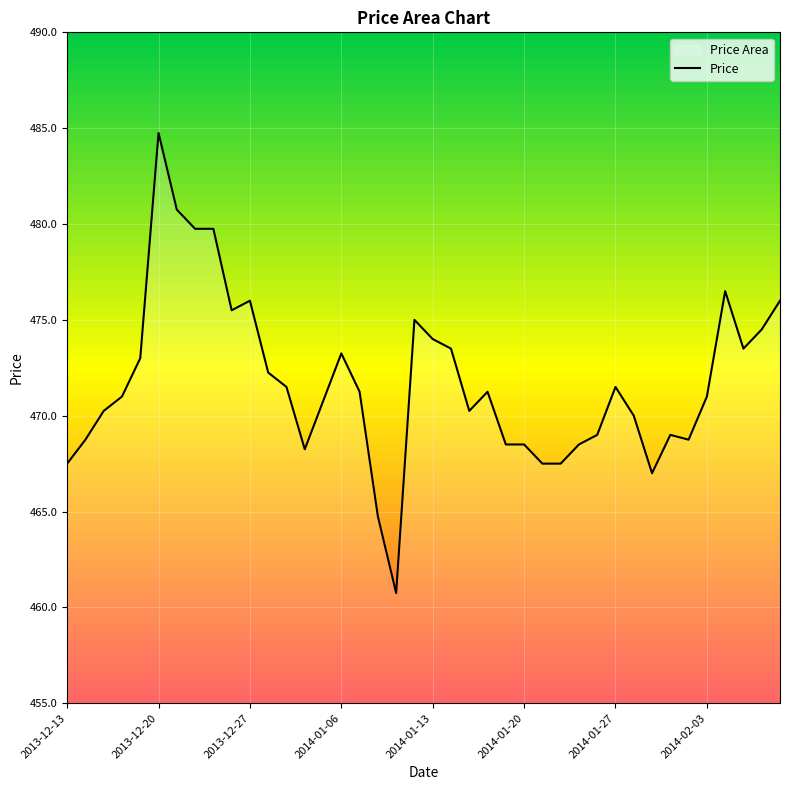

What is the greatest value displayed?

484.8